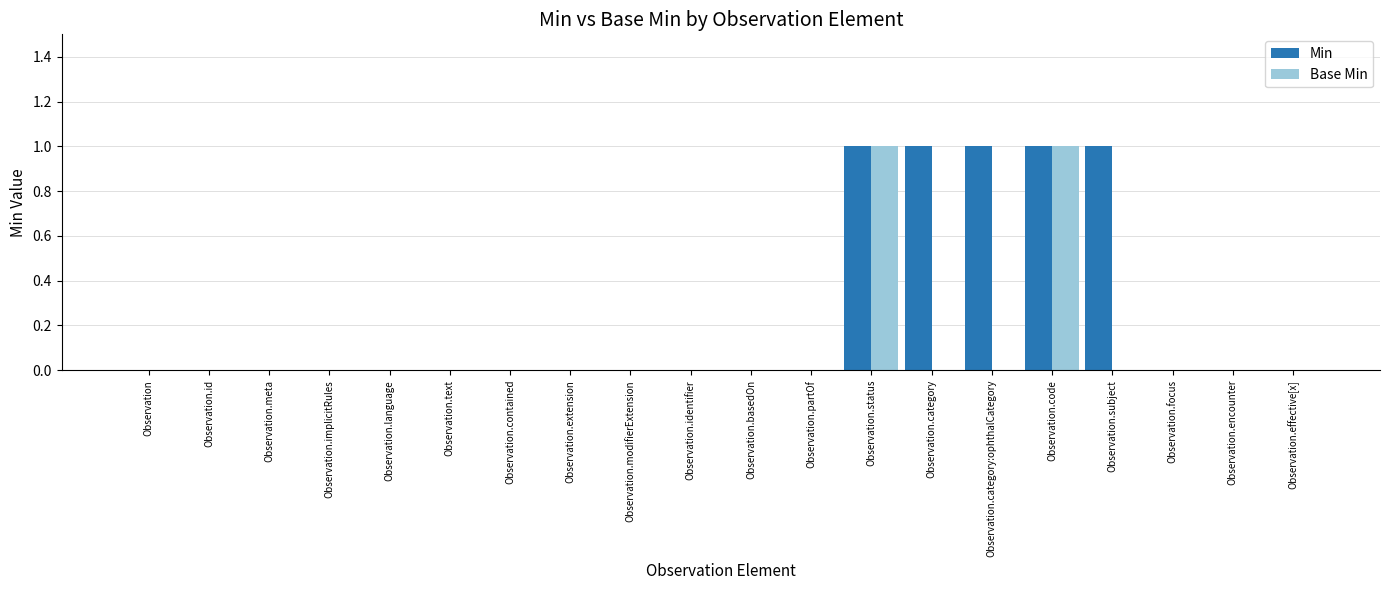

Which series has the largest total across all categories?

Min